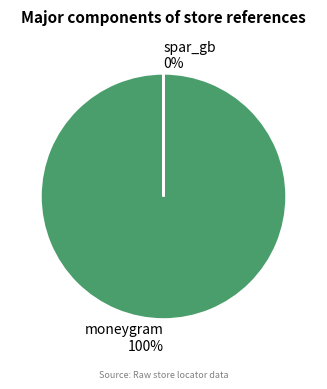

What is the change in value from moneygram to spar_gb?

-69364280